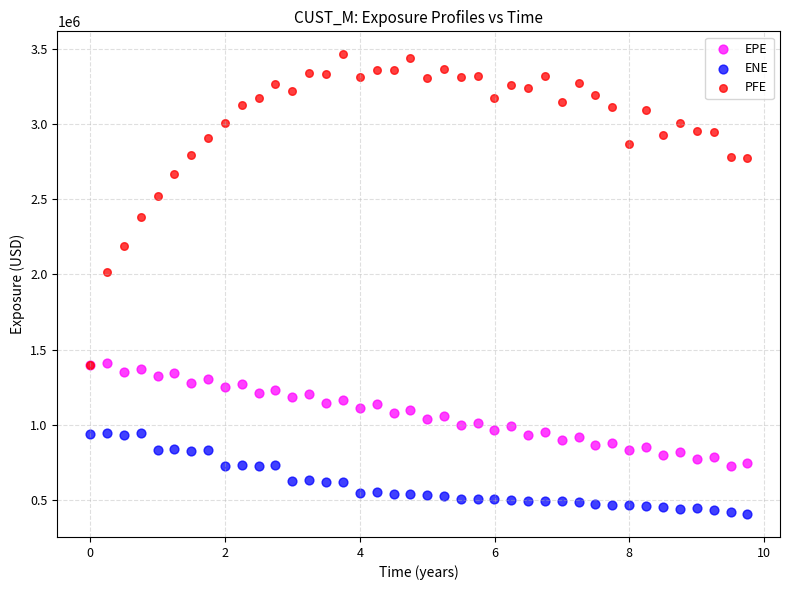

Which series has the largest Y range (max minus min)?

PFE